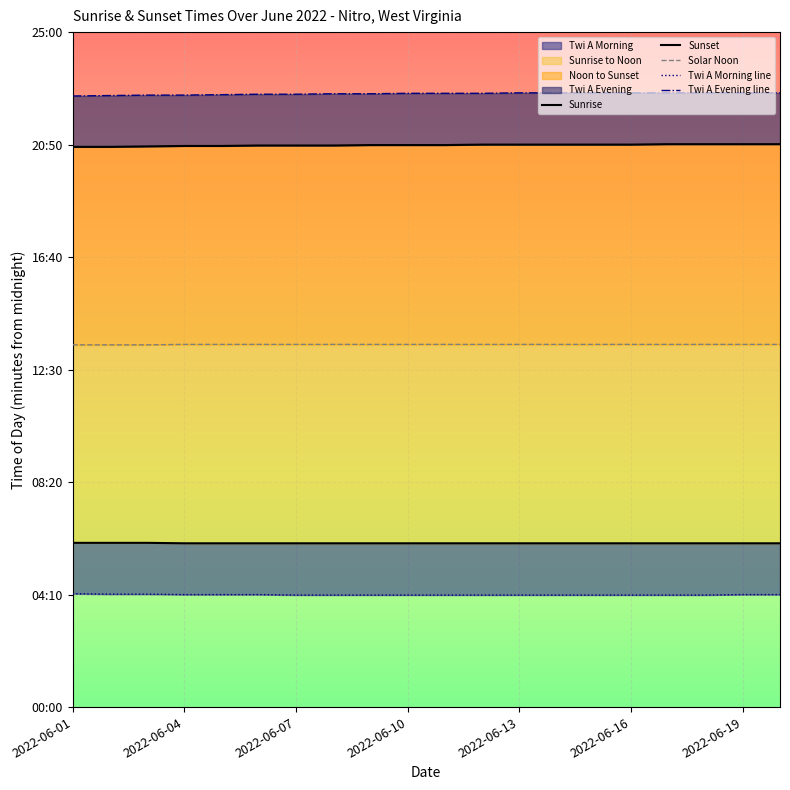

List the series in order of their peak value, highest first.

Twi A Evening line, Sunset, Solar Noon, Sunrise, Twi A Morning line